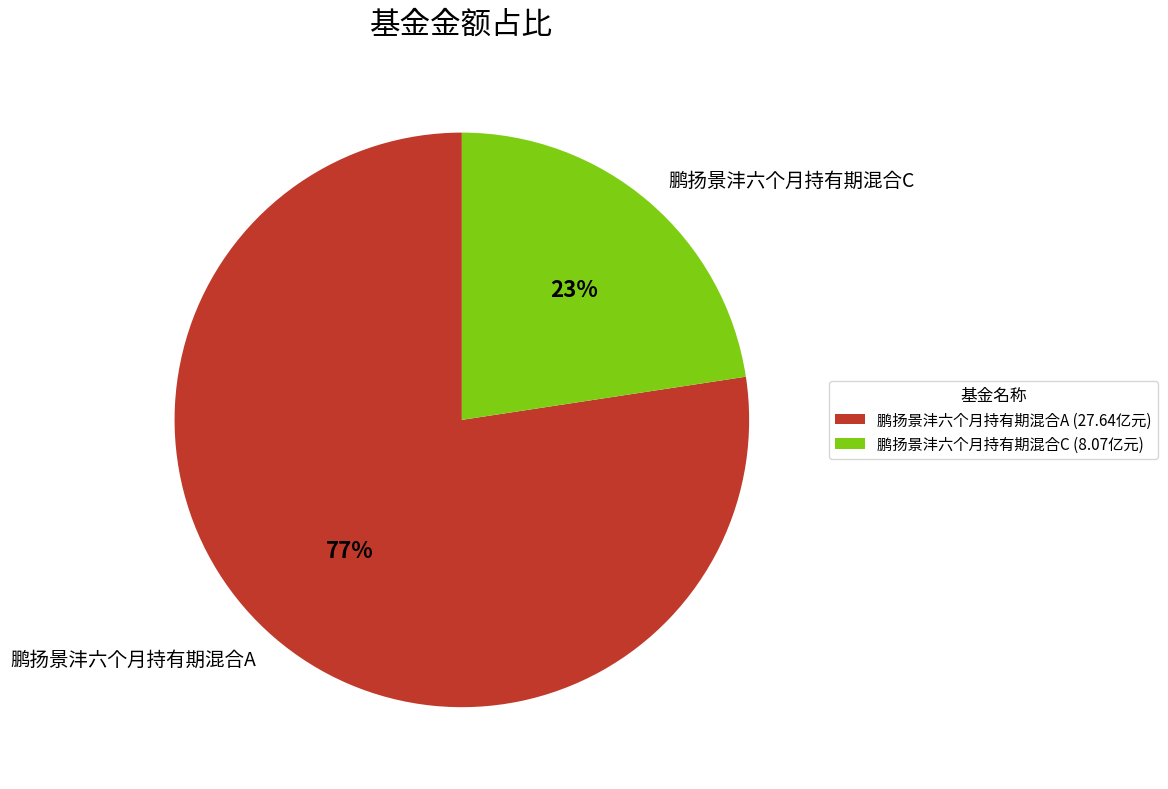

Combined, do 鹏扬景沣六个月持有期混合C and 鹏扬景沣六个月持有期混合A account for over 50%?

Yes